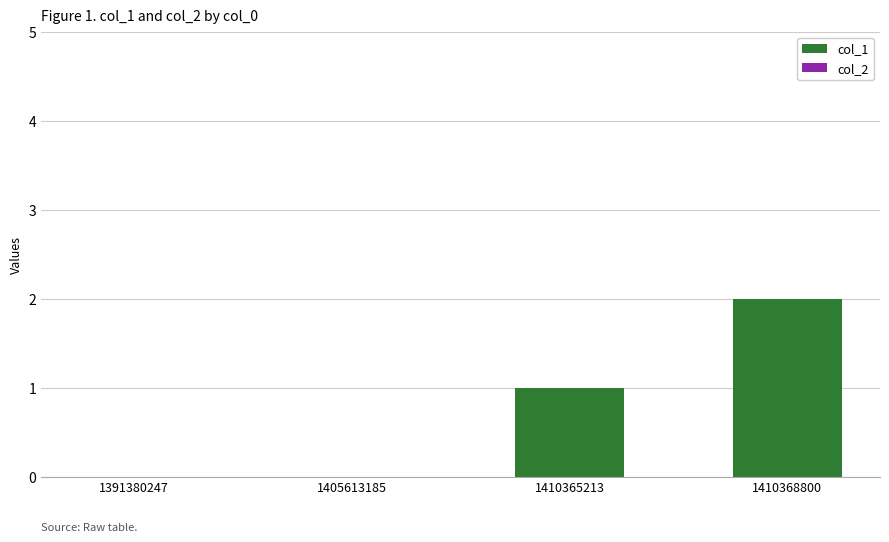

Reading left to right, transcribe all the data shown in this chart.

1391380247=0	1405613185=0	1410365213=1	1410368800=2